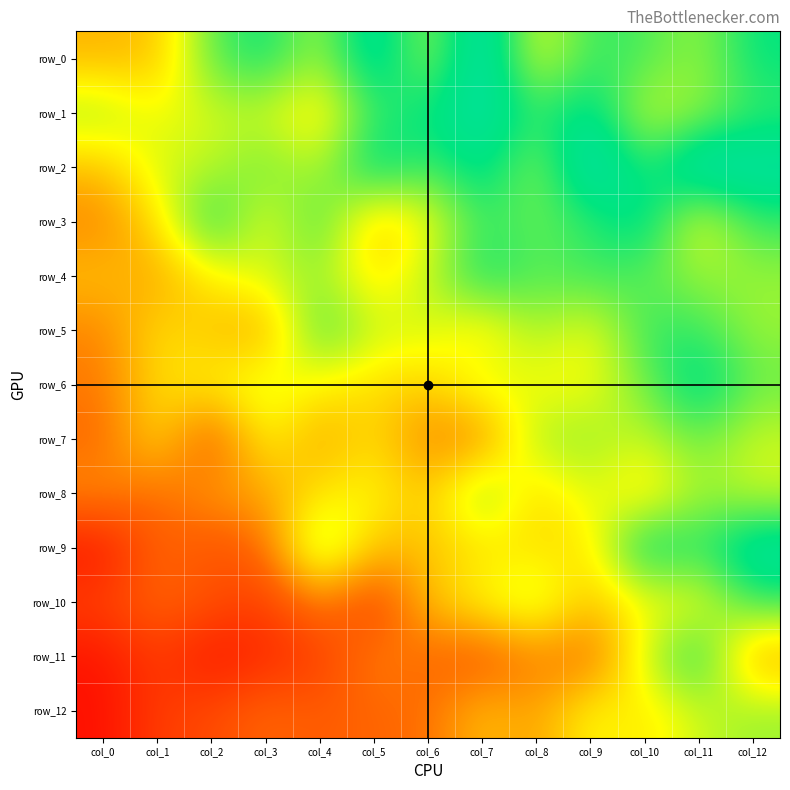

True or false: row_1 has a value of 0.6 at col_10.

True